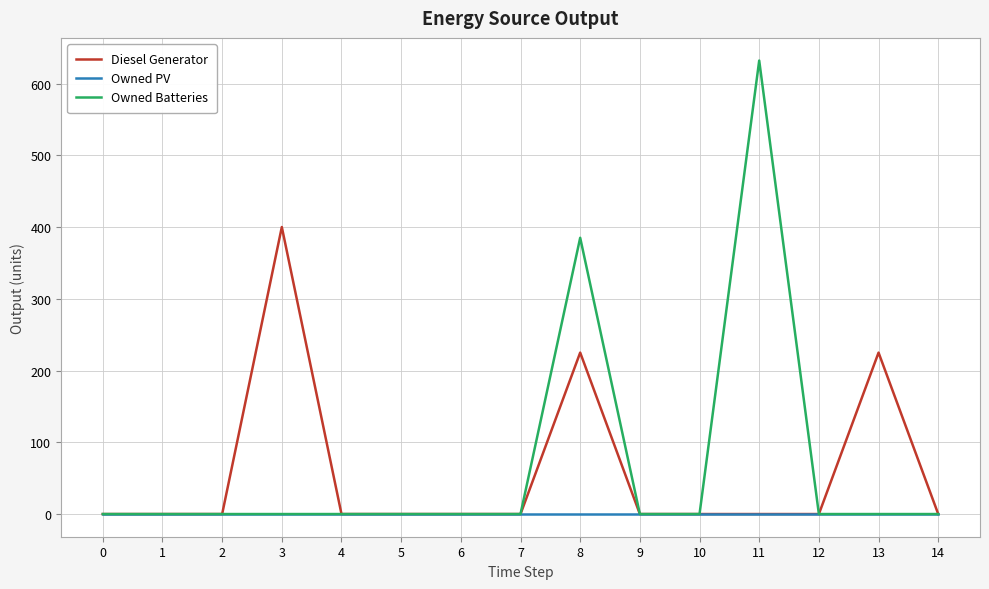

What is the sum of the Owned Batteries values at 14 and 11?

632